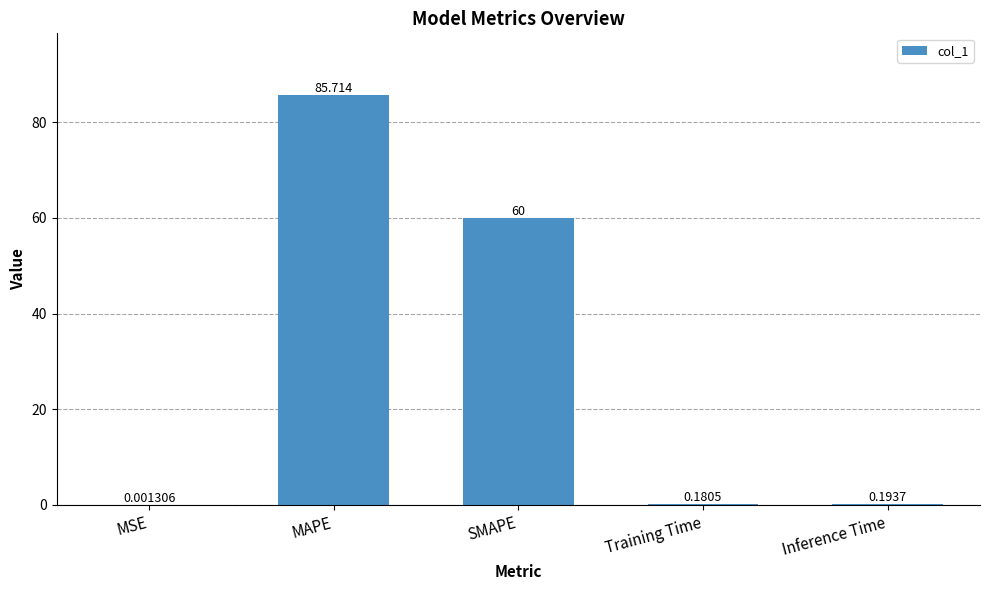

At which label is the value closest to 42?

SMAPE